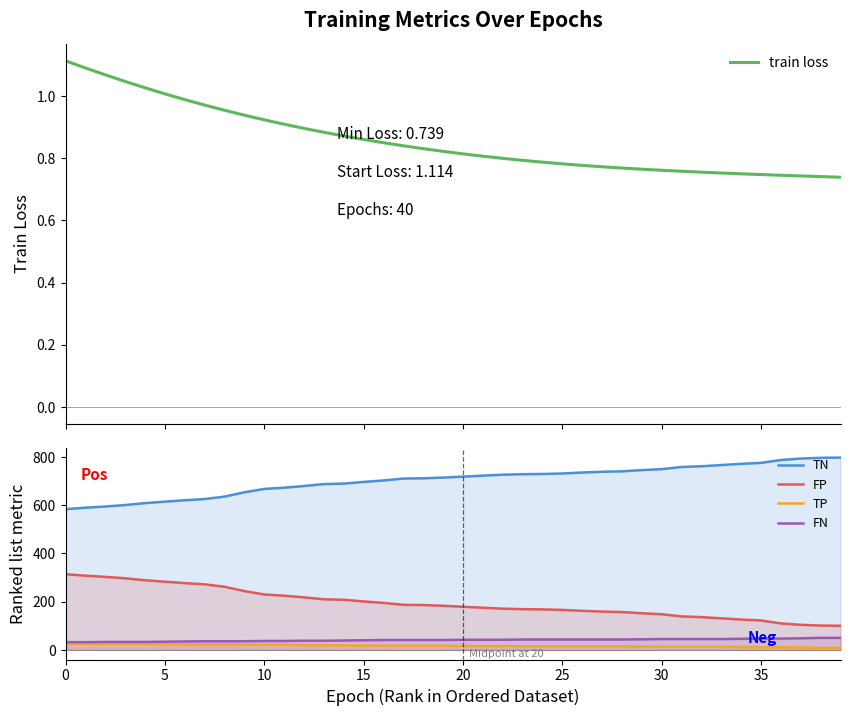

What is the sum of the FN values at 23 and 39?

93.0